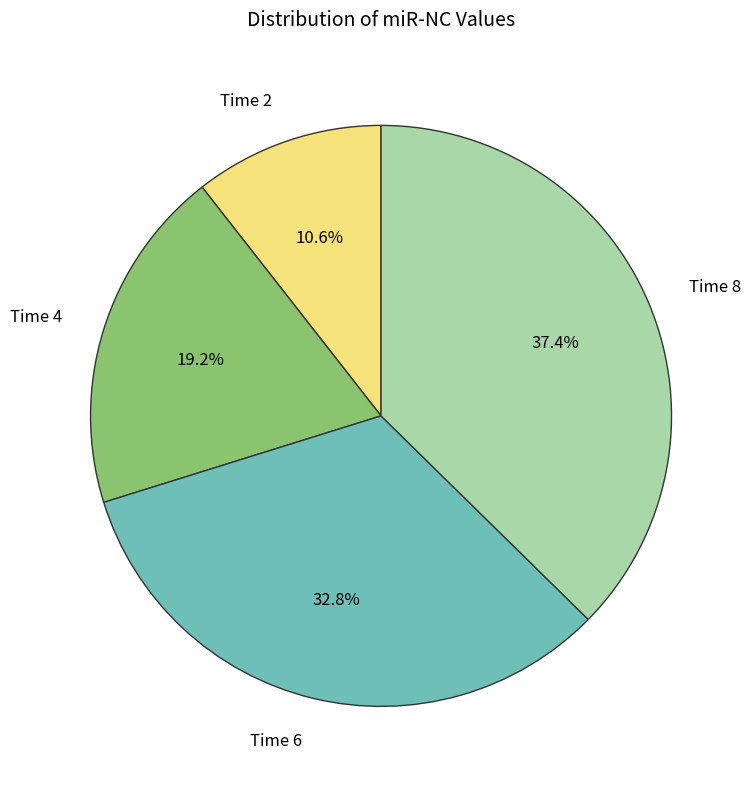

Is Time 6 the majority of the pie?

No